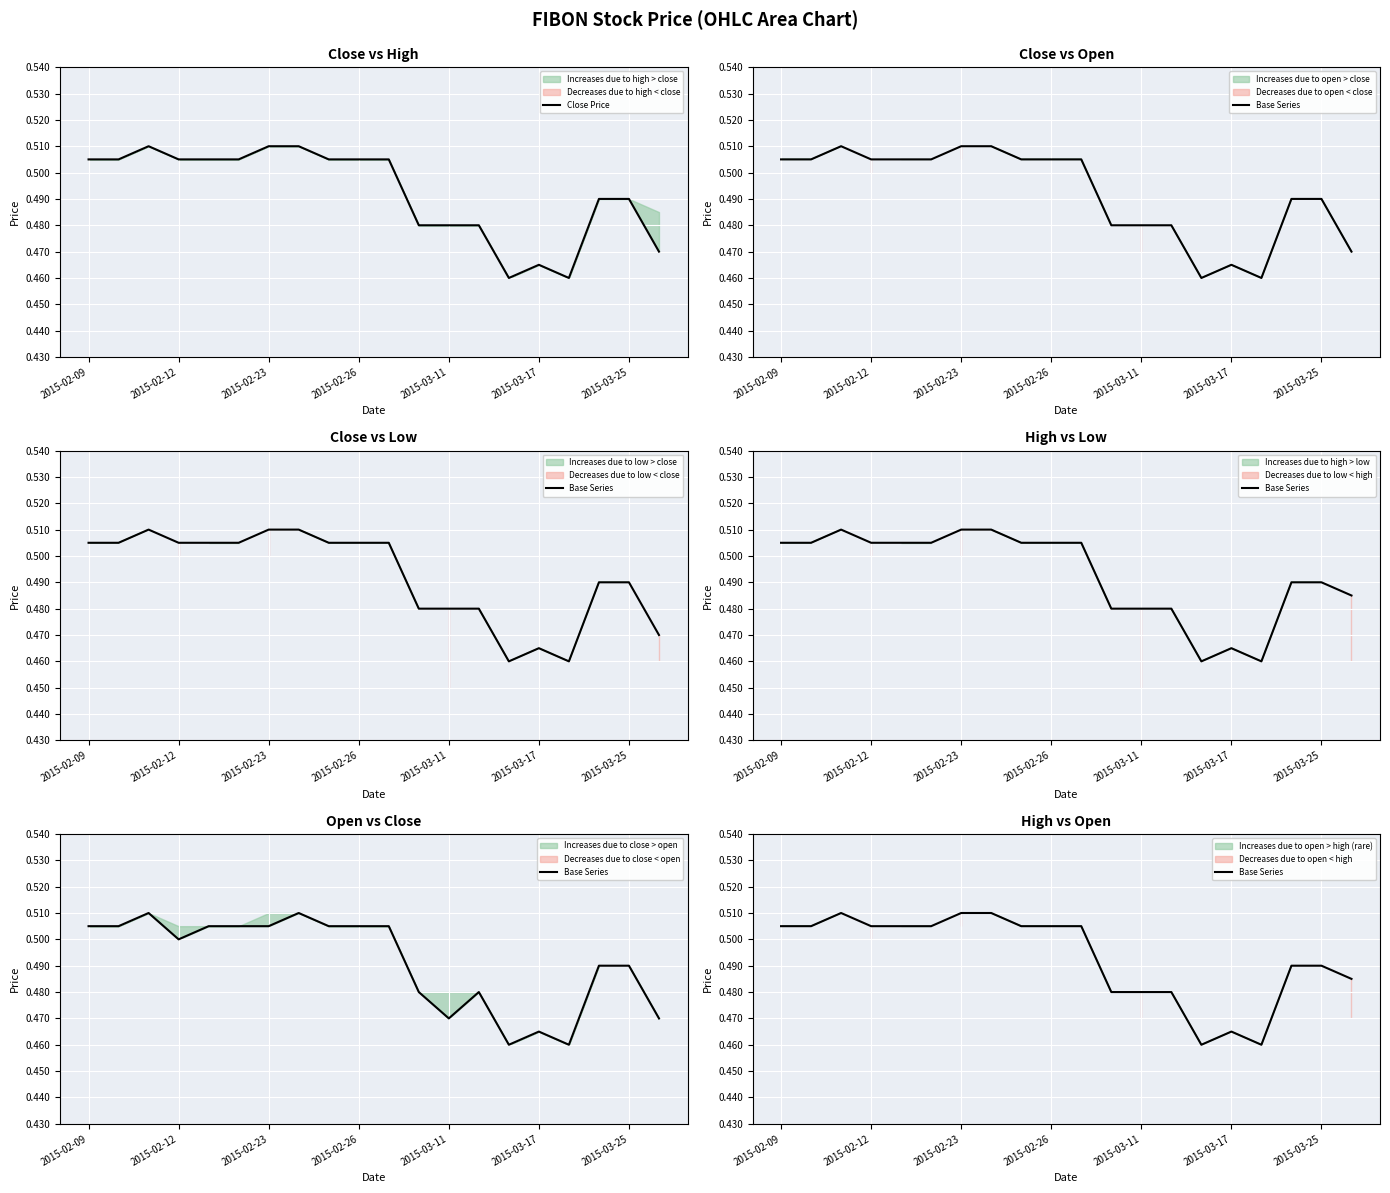

True or false: Close Price and Base Series cross at least once.

False